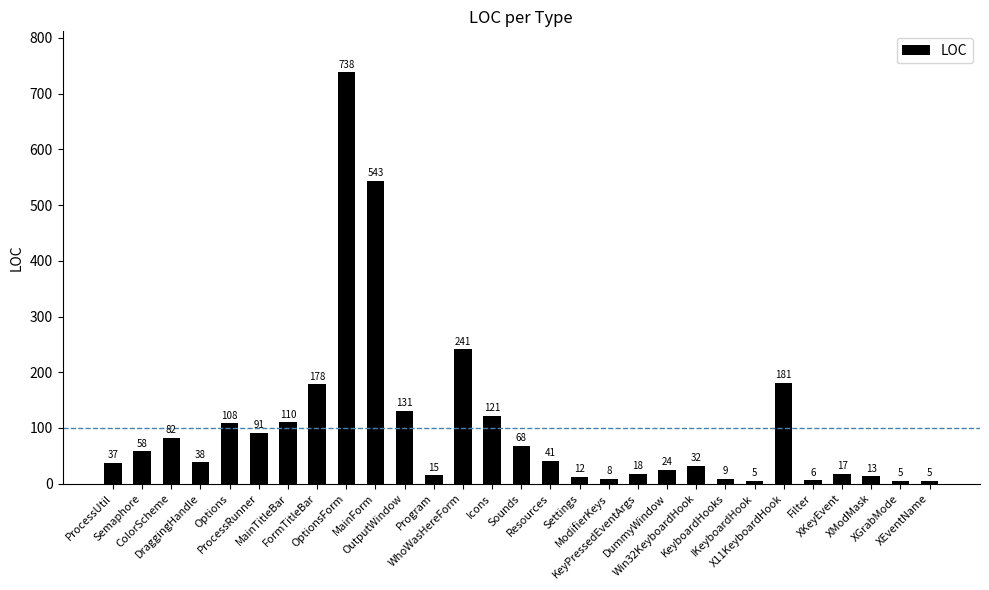

Reading left to right, transcribe all the data shown in this chart.

37	58	82	38	108	91	110	178	738	543	131	15	241	121	68	41	12	8	18	24	32	9	5	181	6	17	13	5	5